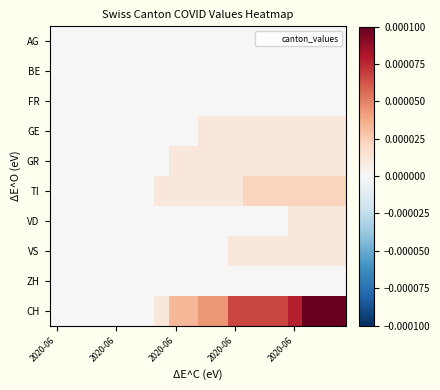

How many data points does each series have?

20